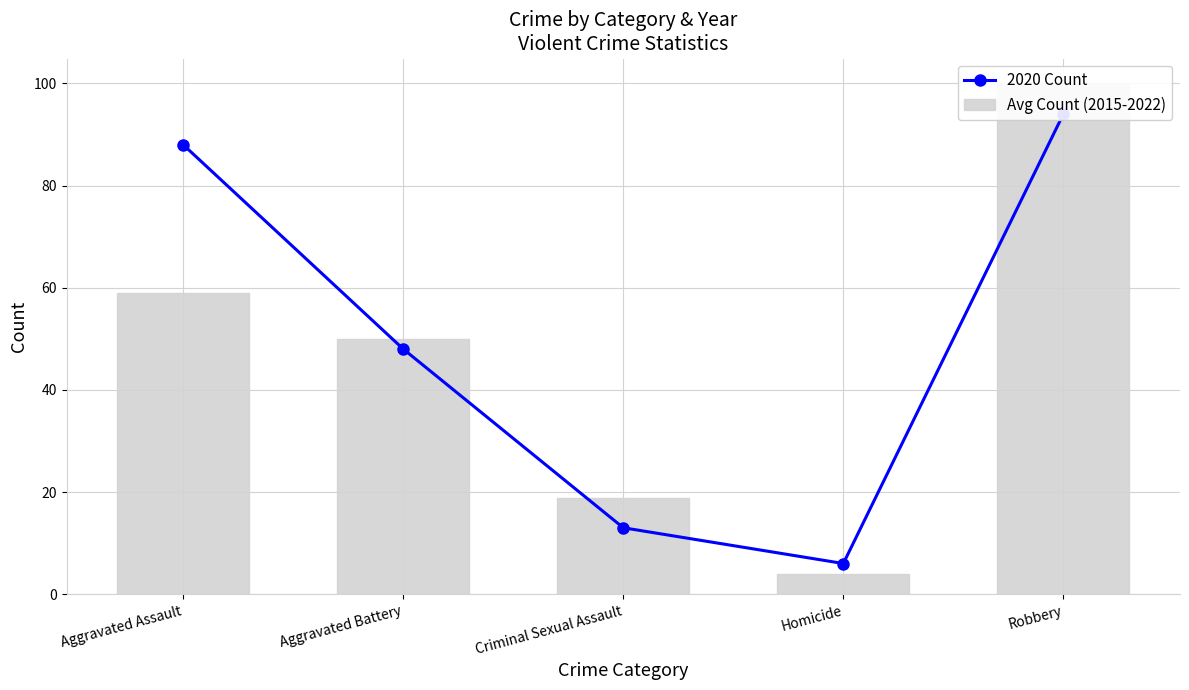

Reading right to left, list all the values displayed in this chart.

2020 Count: Robbery=94.0	Homicide=6.0	Criminal Sexual Assault=13.0	Aggravated Battery=48.0	Aggravated Assault=88.0
Avg Count (2015-2022): Robbery=99.9	Homicide=4.0	Criminal Sexual Assault=18.9	Aggravated Battery=50.0	Aggravated Assault=58.9